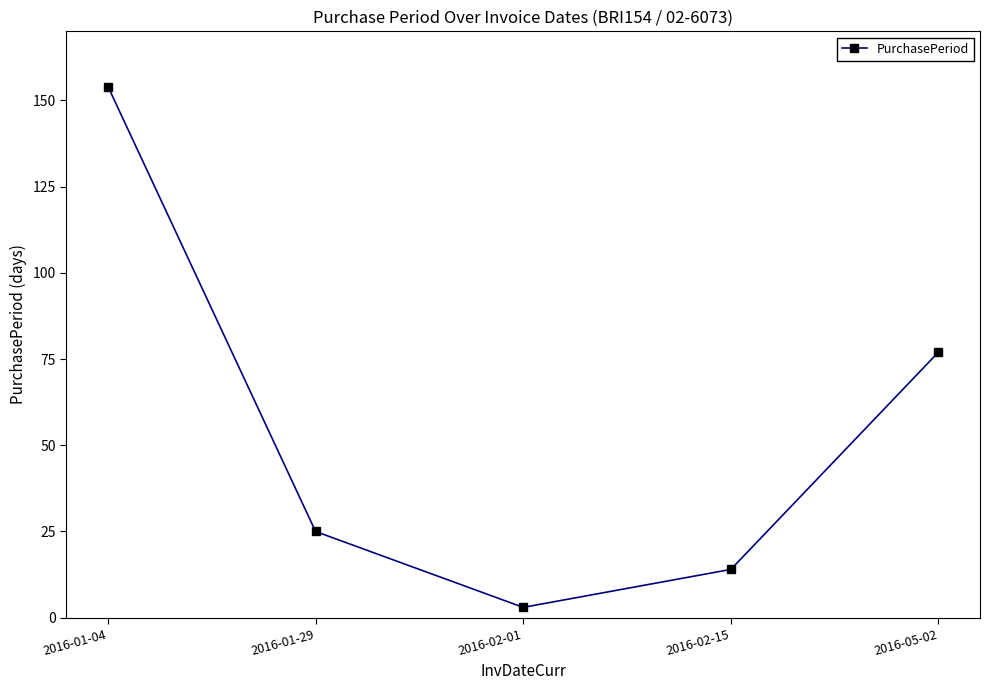

What is the average value?

55